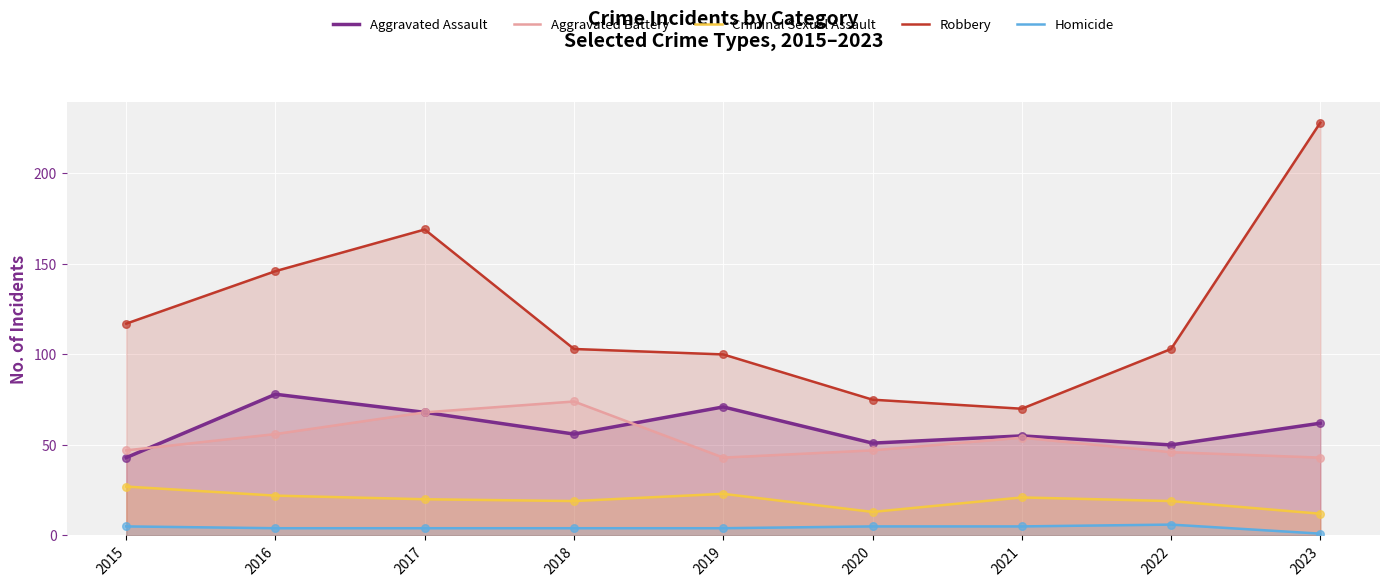

Which series has the largest Y range (max minus min)?

Robbery